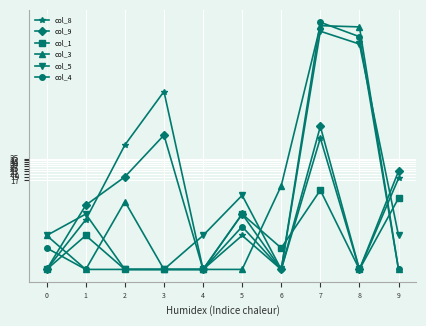

What are all the series names shown in the legend?

col_8, col_9, col_1, col_3, col_5, col_4